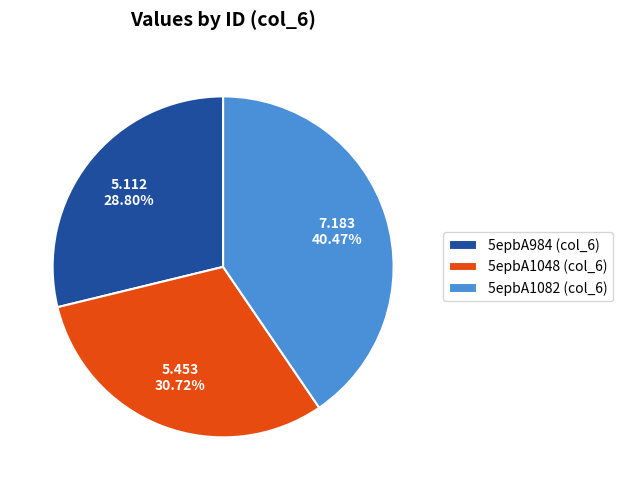

To the nearest percent, what percentage of the pie is 5epbA984?

29%